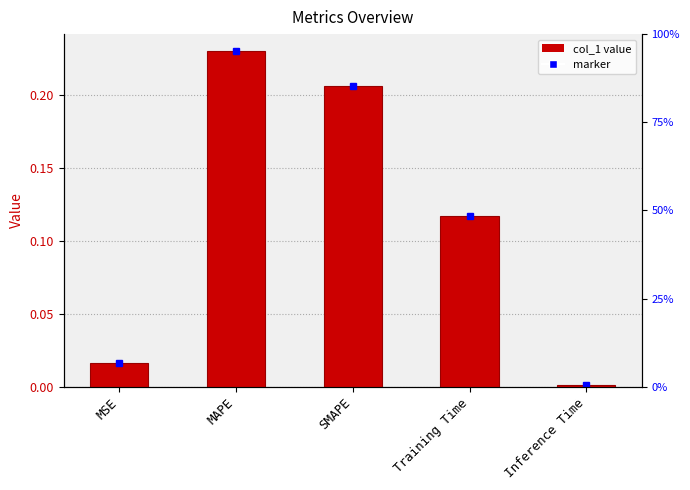

Does the chart contain stacked bars?

No